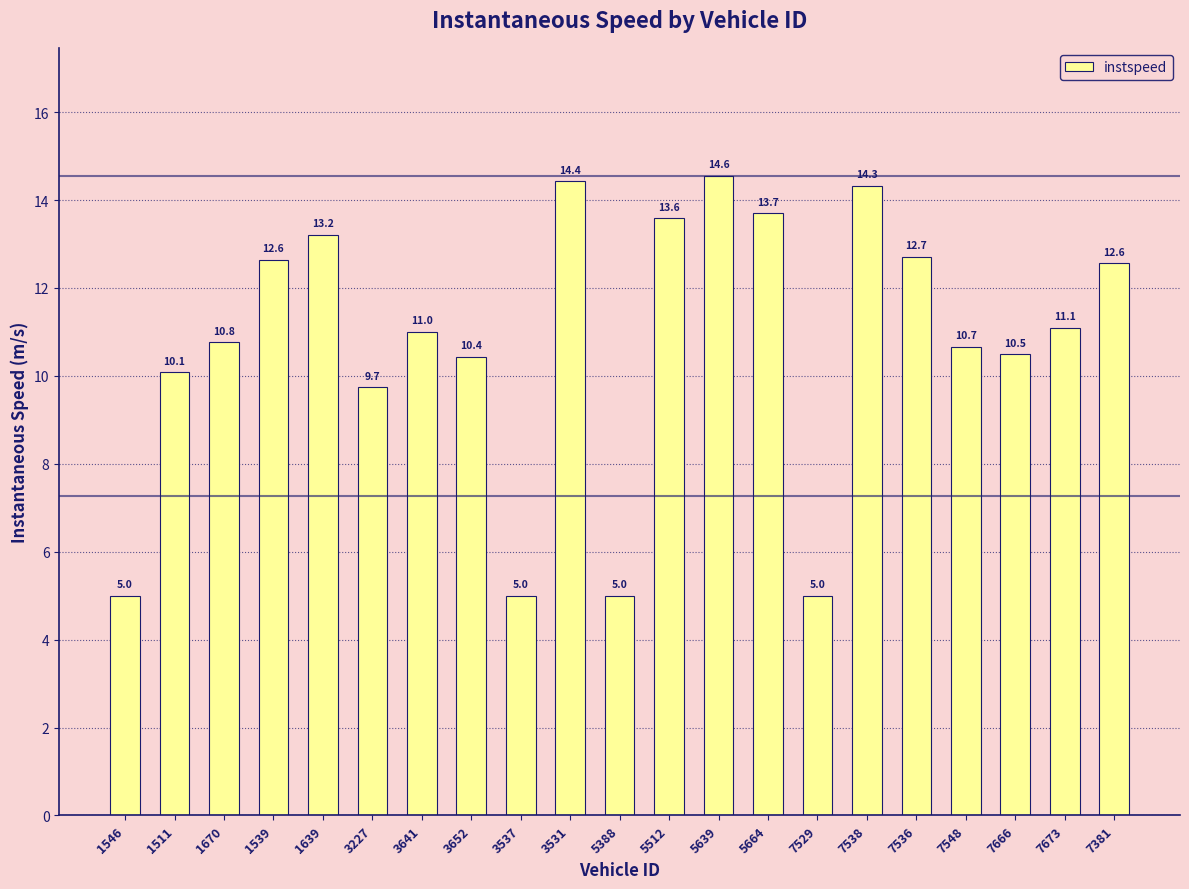

What is the maximum value shown in the chart?

14.6